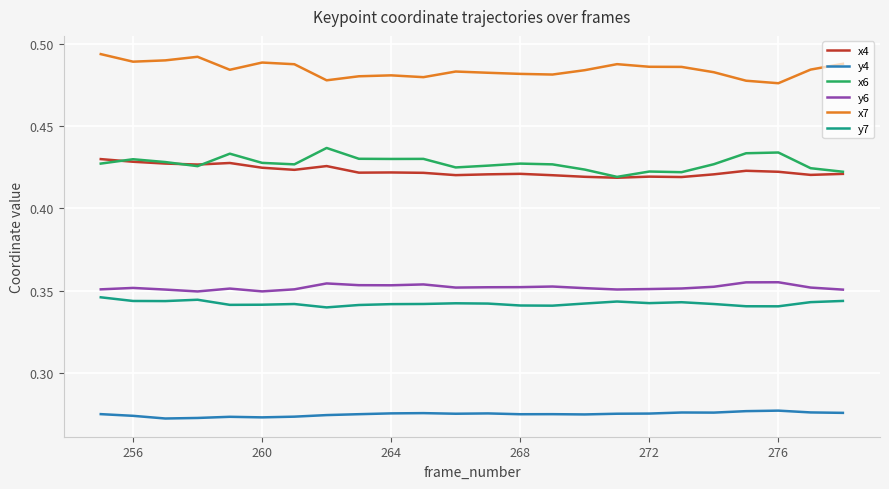

True or false: y7 and x6 cross at least once.

False